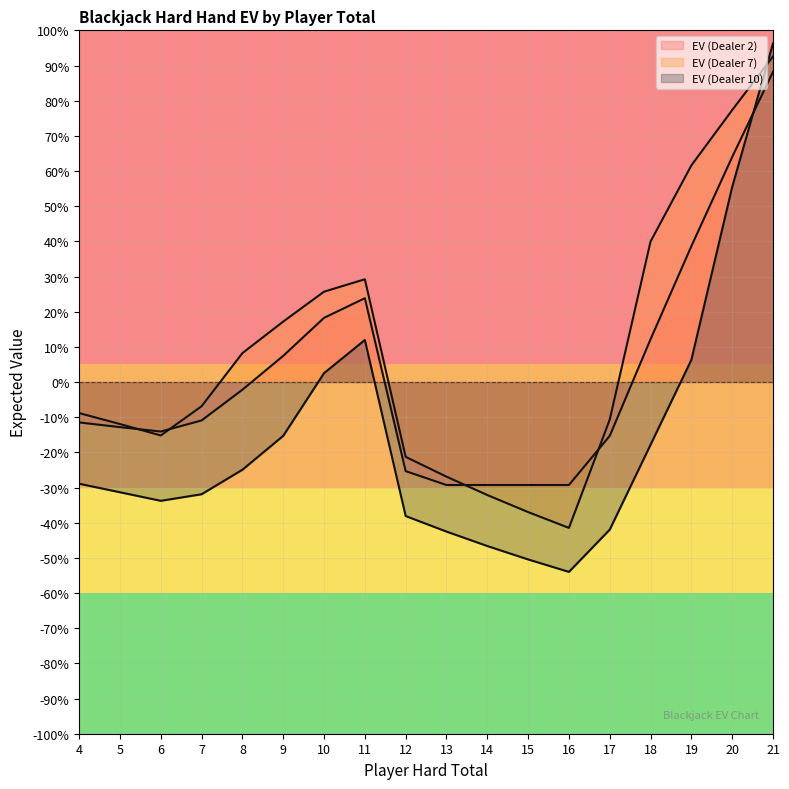

At which label is EV (Dealer 2) closest to 0?

8